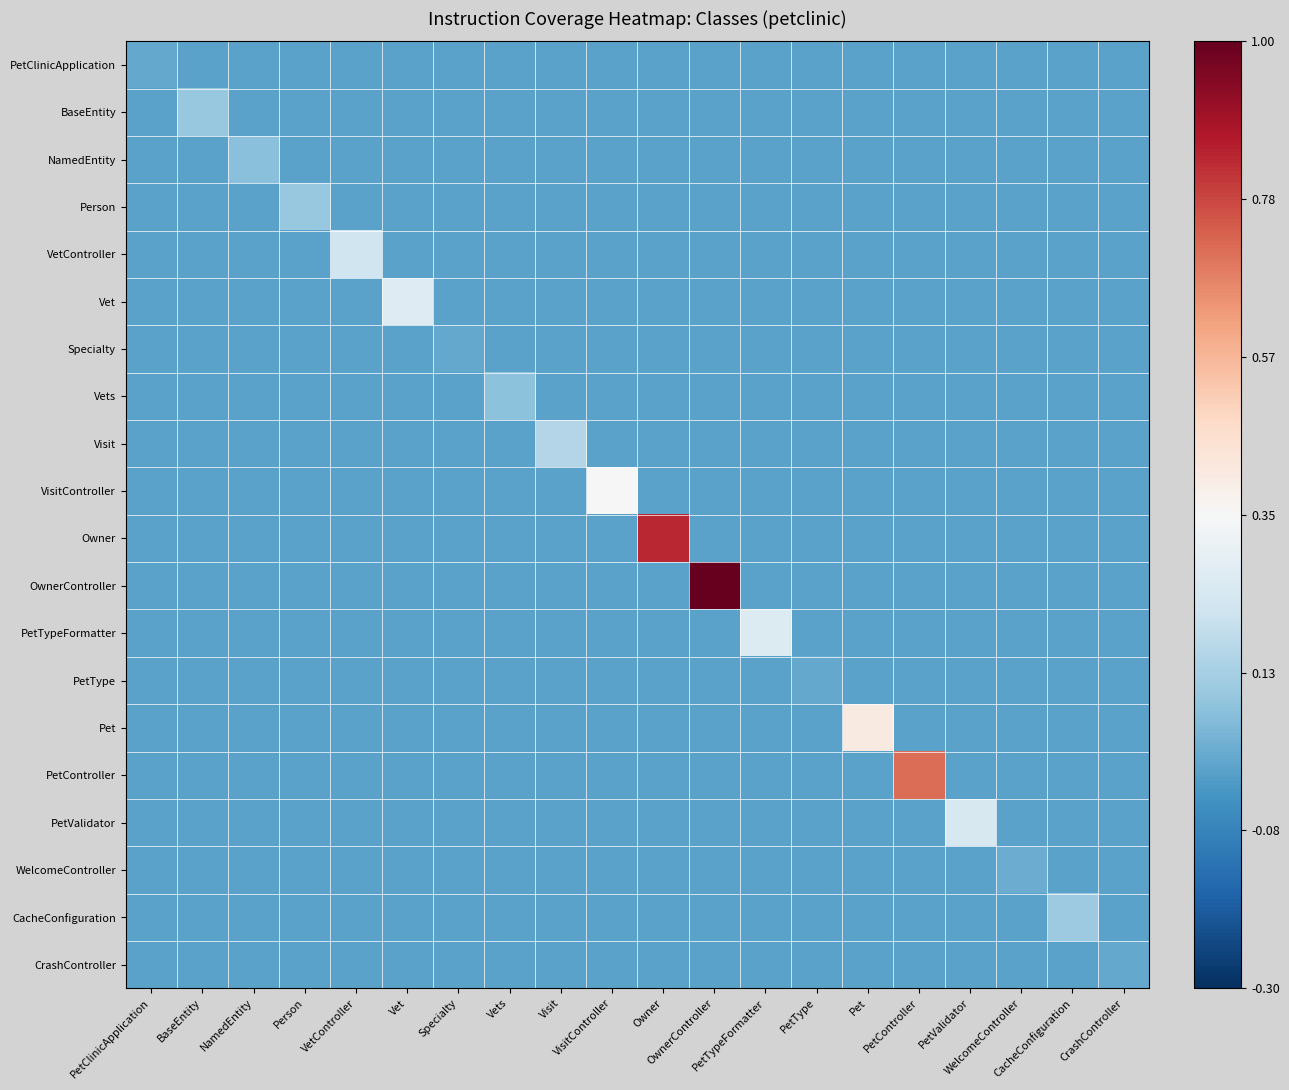

Reading right to left, what are all the values shown in this chart?

PetClinicApplication: CrashController=0.0	CacheConfiguration=0.0	WelcomeController=0.0	PetValidator=0.0	PetController=0.0	Pet=0.0	PetType=0.0	PetTypeFormatter=0.0	OwnerController=0.0	Owner=0.0	VisitController=0.0	Visit=0.0	Vets=0.0	Specialty=0.0	Vet=0.0	VetController=0.0	Person=0.0	NamedEntity=0.0	BaseEntity=0.0	PetClinicApplication=0.0
BaseEntity: CrashController=0.0	CacheConfiguration=0.0	WelcomeController=0.0	PetValidator=0.0	PetController=0.0	Pet=0.0	PetType=0.0	PetTypeFormatter=0.0	OwnerController=0.0	Owner=0.0	VisitController=0.0	Visit=0.0	Vets=0.0	Specialty=0.0	Vet=0.0	VetController=0.0	Person=0.0	NamedEntity=0.0	BaseEntity=0.1	PetClinicApplication=0.0
NamedEntity: CrashController=0.0	CacheConfiguration=0.0	WelcomeController=0.0	PetValidator=0.0	PetController=0.0	Pet=0.0	PetType=0.0	PetTypeFormatter=0.0	OwnerController=0.0	Owner=0.0	VisitController=0.0	Visit=0.0	Vets=0.0	Specialty=0.0	Vet=0.0	VetController=0.0	Person=0.0	NamedEntity=0.1	BaseEntity=0.0	PetClinicApplication=0.0
Person: CrashController=0.0	CacheConfiguration=0.0	WelcomeController=0.0	PetValidator=0.0	PetController=0.0	Pet=0.0	PetType=0.0	PetTypeFormatter=0.0	OwnerController=0.0	Owner=0.0	VisitController=0.0	Visit=0.0	Vets=0.0	Specialty=0.0	Vet=0.0	VetController=0.0	Person=0.1	NamedEntity=0.0	BaseEntity=0.0	PetClinicApplication=0.0
VetController: CrashController=0.0	CacheConfiguration=0.0	WelcomeController=0.0	PetValidator=0.0	PetController=0.0	Pet=0.0	PetType=0.0	PetTypeFormatter=0.0	OwnerController=0.0	Owner=0.0	VisitController=0.0	Visit=0.0	Vets=0.0	Specialty=0.0	Vet=0.0	VetController=0.2	Person=0.0	NamedEntity=0.0	BaseEntity=0.0	PetClinicApplication=0.0
Vet: CrashController=0.0	CacheConfiguration=0.0	WelcomeController=0.0	PetValidator=0.0	PetController=0.0	Pet=0.0	PetType=0.0	PetTypeFormatter=0.0	OwnerController=0.0	Owner=0.0	VisitController=0.0	Visit=0.0	Vets=0.0	Specialty=0.0	Vet=0.3	VetController=0.0	Person=0.0	NamedEntity=0.0	BaseEntity=0.0	PetClinicApplication=0.0
Specialty: CrashController=0.0	CacheConfiguration=0.0	WelcomeController=0.0	PetValidator=0.0	PetController=0.0	Pet=0.0	PetType=0.0	PetTypeFormatter=0.0	OwnerController=0.0	Owner=0.0	VisitController=0.0	Visit=0.0	Vets=0.0	Specialty=0.0	Vet=0.0	VetController=0.0	Person=0.0	NamedEntity=0.0	BaseEntity=0.0	PetClinicApplication=0.0
Vets: CrashController=0.0	CacheConfiguration=0.0	WelcomeController=0.0	PetValidator=0.0	PetController=0.0	Pet=0.0	PetType=0.0	PetTypeFormatter=0.0	OwnerController=0.0	Owner=0.0	VisitController=0.0	Visit=0.0	Vets=0.1	Specialty=0.0	Vet=0.0	VetController=0.0	Person=0.0	NamedEntity=0.0	BaseEntity=0.0	PetClinicApplication=0.0
Visit: CrashController=0.0	CacheConfiguration=0.0	WelcomeController=0.0	PetValidator=0.0	PetController=0.0	Pet=0.0	PetType=0.0	PetTypeFormatter=0.0	OwnerController=0.0	Owner=0.0	VisitController=0.0	Visit=0.2	Vets=0.0	Specialty=0.0	Vet=0.0	VetController=0.0	Person=0.0	NamedEntity=0.0	BaseEntity=0.0	PetClinicApplication=0.0
VisitController: CrashController=0.0	CacheConfiguration=0.0	WelcomeController=0.0	PetValidator=0.0	PetController=0.0	Pet=0.0	PetType=0.0	PetTypeFormatter=0.0	OwnerController=0.0	Owner=0.0	VisitController=0.3	Visit=0.0	Vets=0.0	Specialty=0.0	Vet=0.0	VetController=0.0	Person=0.0	NamedEntity=0.0	BaseEntity=0.0	PetClinicApplication=0.0
Owner: CrashController=0.0	CacheConfiguration=0.0	WelcomeController=0.0	PetValidator=0.0	PetController=0.0	Pet=0.0	PetType=0.0	PetTypeFormatter=0.0	OwnerController=0.0	Owner=0.8	VisitController=0.0	Visit=0.0	Vets=0.0	Specialty=0.0	Vet=0.0	VetController=0.0	Person=0.0	NamedEntity=0.0	BaseEntity=0.0	PetClinicApplication=0.0
OwnerController: CrashController=0.0	CacheConfiguration=0.0	WelcomeController=0.0	PetValidator=0.0	PetController=0.0	Pet=0.0	PetType=0.0	PetTypeFormatter=0.0	OwnerController=1.0	Owner=0.0	VisitController=0.0	Visit=0.0	Vets=0.0	Specialty=0.0	Vet=0.0	VetController=0.0	Person=0.0	NamedEntity=0.0	BaseEntity=0.0	PetClinicApplication=0.0
PetTypeFormatter: CrashController=0.0	CacheConfiguration=0.0	WelcomeController=0.0	PetValidator=0.0	PetController=0.0	Pet=0.0	PetType=0.0	PetTypeFormatter=0.3	OwnerController=0.0	Owner=0.0	VisitController=0.0	Visit=0.0	Vets=0.0	Specialty=0.0	Vet=0.0	VetController=0.0	Person=0.0	NamedEntity=0.0	BaseEntity=0.0	PetClinicApplication=0.0
PetType: CrashController=0.0	CacheConfiguration=0.0	WelcomeController=0.0	PetValidator=0.0	PetController=0.0	Pet=0.0	PetType=0.0	PetTypeFormatter=0.0	OwnerController=0.0	Owner=0.0	VisitController=0.0	Visit=0.0	Vets=0.0	Specialty=0.0	Vet=0.0	VetController=0.0	Person=0.0	NamedEntity=0.0	BaseEntity=0.0	PetClinicApplication=0.0
Pet: CrashController=0.0	CacheConfiguration=0.0	WelcomeController=0.0	PetValidator=0.0	PetController=0.0	Pet=0.4	PetType=0.0	PetTypeFormatter=0.0	OwnerController=0.0	Owner=0.0	VisitController=0.0	Visit=0.0	Vets=0.0	Specialty=0.0	Vet=0.0	VetController=0.0	Person=0.0	NamedEntity=0.0	BaseEntity=0.0	PetClinicApplication=0.0
PetController: CrashController=0.0	CacheConfiguration=0.0	WelcomeController=0.0	PetValidator=0.0	PetController=0.7	Pet=0.0	PetType=0.0	PetTypeFormatter=0.0	OwnerController=0.0	Owner=0.0	VisitController=0.0	Visit=0.0	Vets=0.0	Specialty=0.0	Vet=0.0	VetController=0.0	Person=0.0	NamedEntity=0.0	BaseEntity=0.0	PetClinicApplication=0.0
PetValidator: CrashController=0.0	CacheConfiguration=0.0	WelcomeController=0.0	PetValidator=0.2	PetController=0.0	Pet=0.0	PetType=0.0	PetTypeFormatter=0.0	OwnerController=0.0	Owner=0.0	VisitController=0.0	Visit=0.0	Vets=0.0	Specialty=0.0	Vet=0.0	VetController=0.0	Person=0.0	NamedEntity=0.0	BaseEntity=0.0	PetClinicApplication=0.0
WelcomeController: CrashController=0.0	CacheConfiguration=0.0	WelcomeController=0.0	PetValidator=0.0	PetController=0.0	Pet=0.0	PetType=0.0	PetTypeFormatter=0.0	OwnerController=0.0	Owner=0.0	VisitController=0.0	Visit=0.0	Vets=0.0	Specialty=0.0	Vet=0.0	VetController=0.0	Person=0.0	NamedEntity=0.0	BaseEntity=0.0	PetClinicApplication=0.0
CacheConfiguration: CrashController=0.0	CacheConfiguration=0.1	WelcomeController=0.0	PetValidator=0.0	PetController=0.0	Pet=0.0	PetType=0.0	PetTypeFormatter=0.0	OwnerController=0.0	Owner=0.0	VisitController=0.0	Visit=0.0	Vets=0.0	Specialty=0.0	Vet=0.0	VetController=0.0	Person=0.0	NamedEntity=0.0	BaseEntity=0.0	PetClinicApplication=0.0
CrashController: CrashController=0.0	CacheConfiguration=0.0	WelcomeController=0.0	PetValidator=0.0	PetController=0.0	Pet=0.0	PetType=0.0	PetTypeFormatter=0.0	OwnerController=0.0	Owner=0.0	VisitController=0.0	Visit=0.0	Vets=0.0	Specialty=0.0	Vet=0.0	VetController=0.0	Person=0.0	NamedEntity=0.0	BaseEntity=0.0	PetClinicApplication=0.0